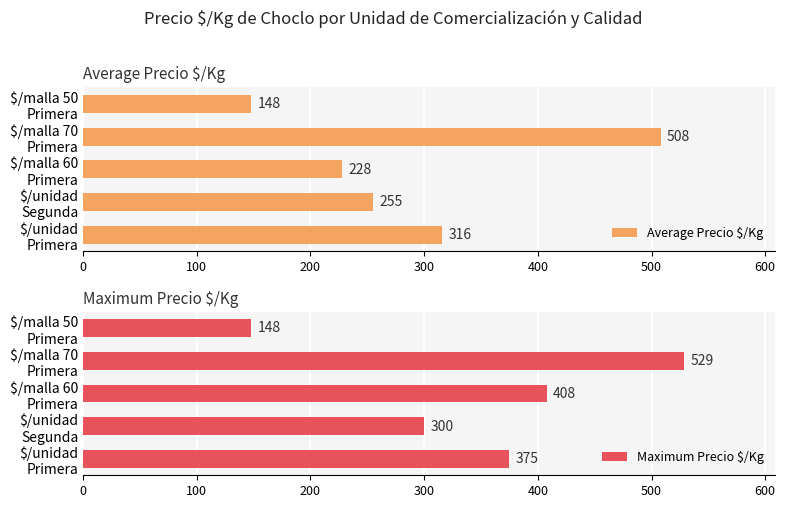

Does the chart contain stacked bars?

No